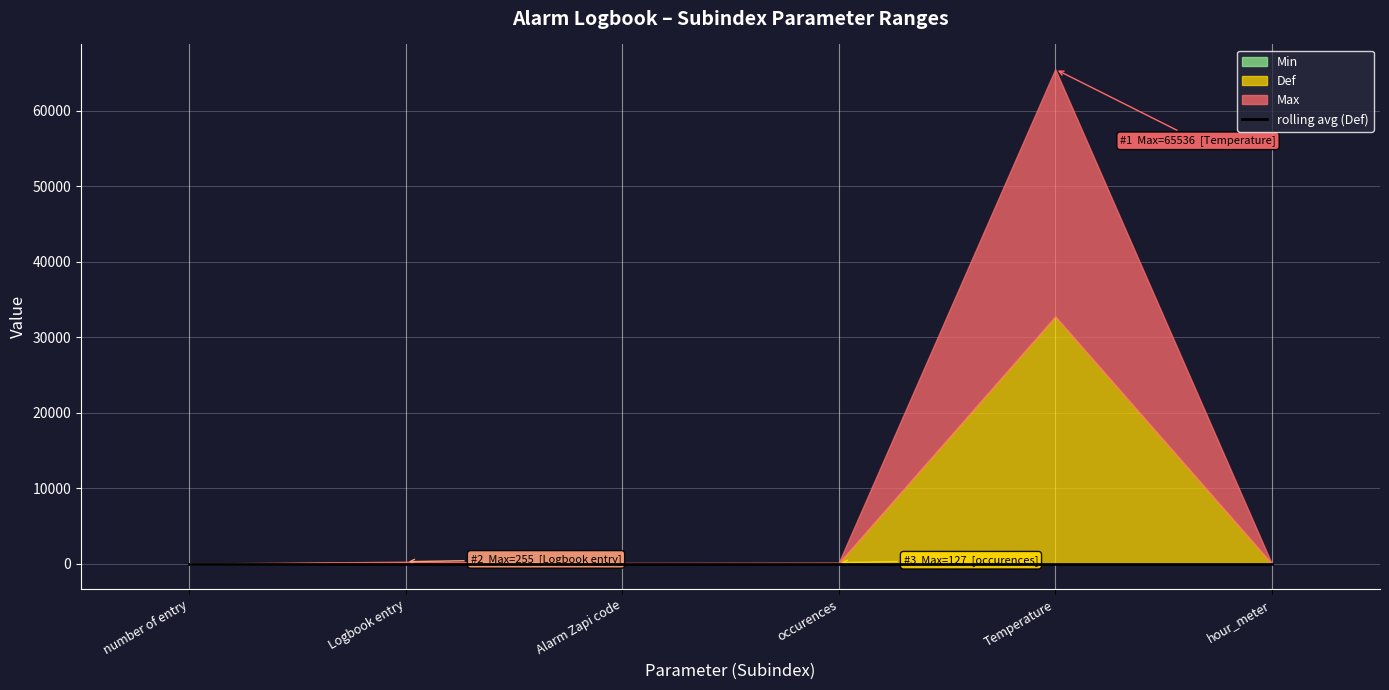

What is the value of the Max point at the 6th from the left?

5